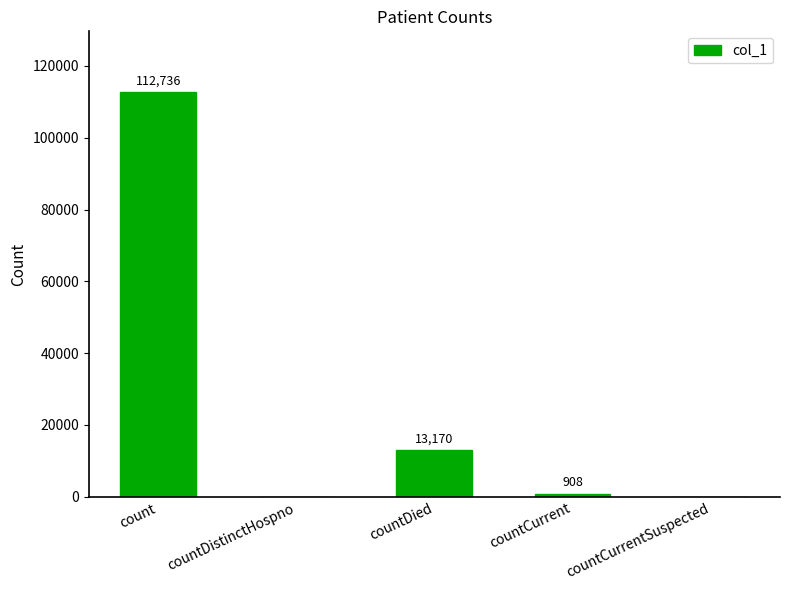

What is the sum of the values at countDied and countDistinctHospno?

13170